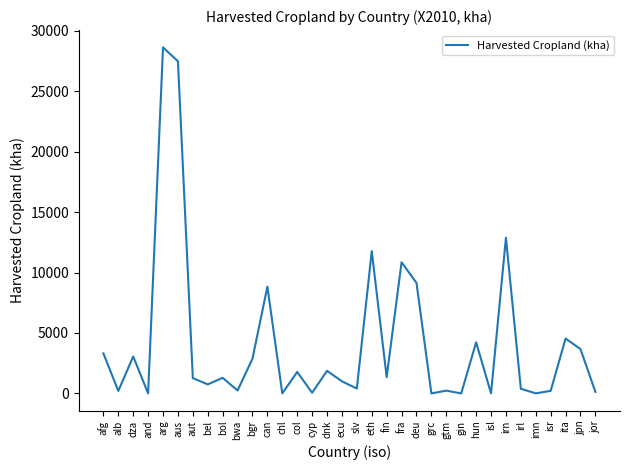

True or false: the data has more than 0 interior local peaks.

True